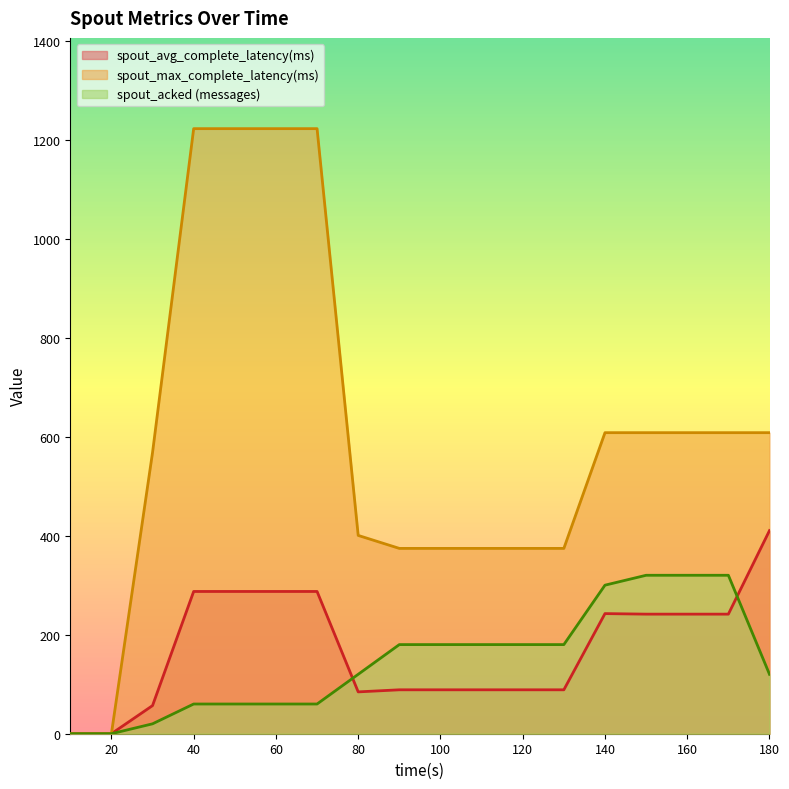

Is it true that spout_avg_complete_latency(ms) equals 287.3 at 40?

True